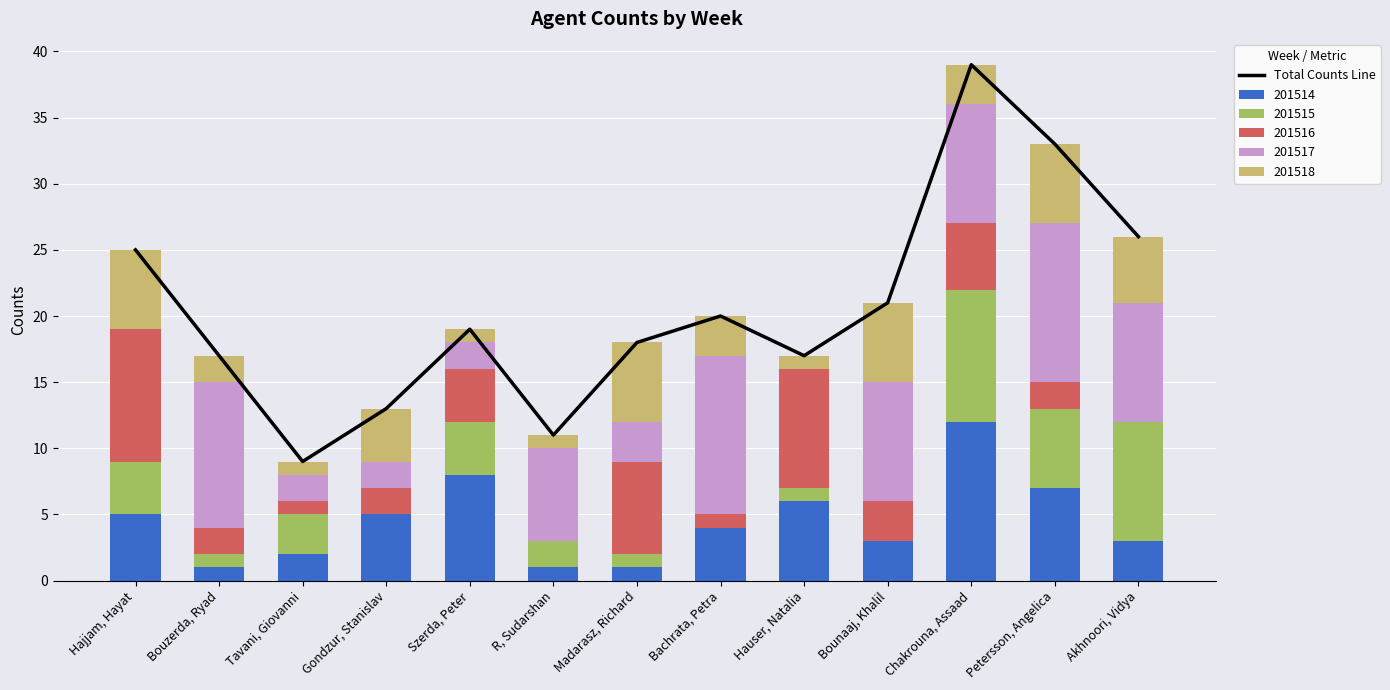

What is the difference between the values at Akhnoori, Vidya and Bouzerda, Ryad?

9